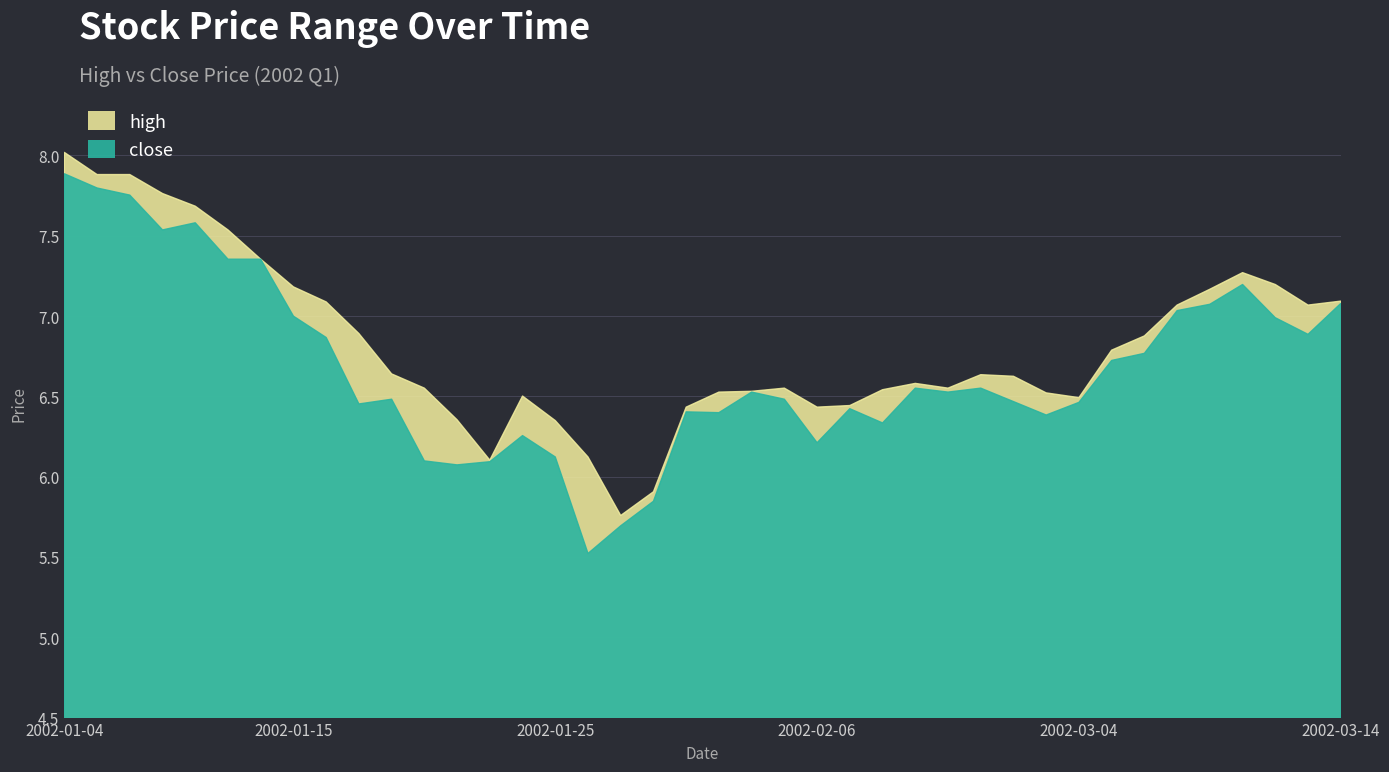

What is the difference between the maximum and second lowest values in the high series?

2.1